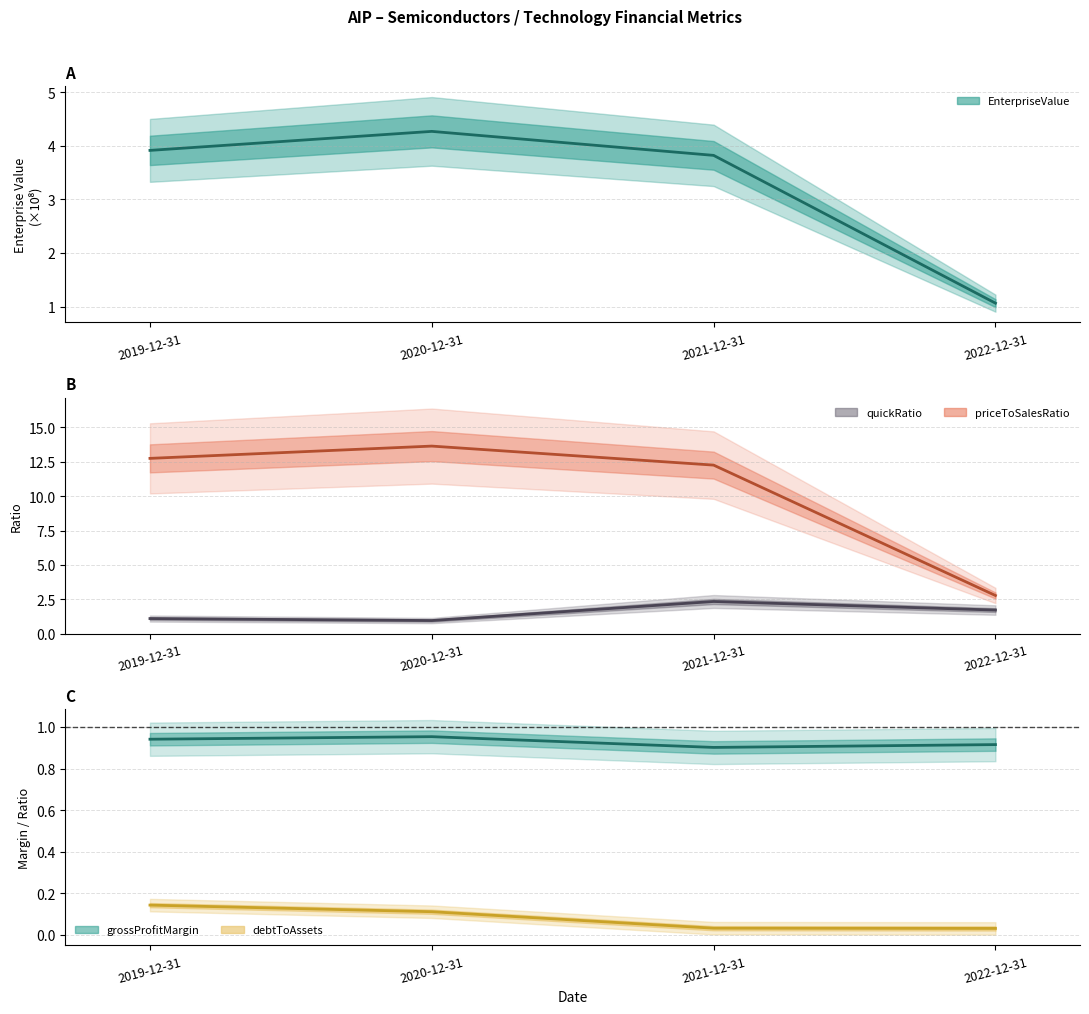

True or false: grossProfitMargin and debtToAssets cross at least once.

False